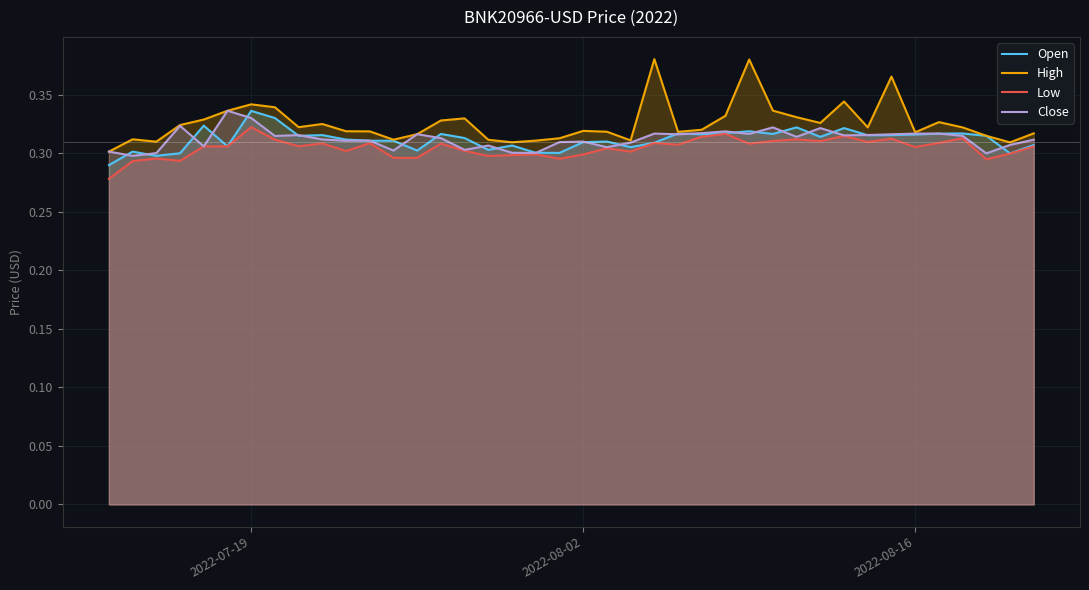

Which series has the largest range (max minus min)?

High